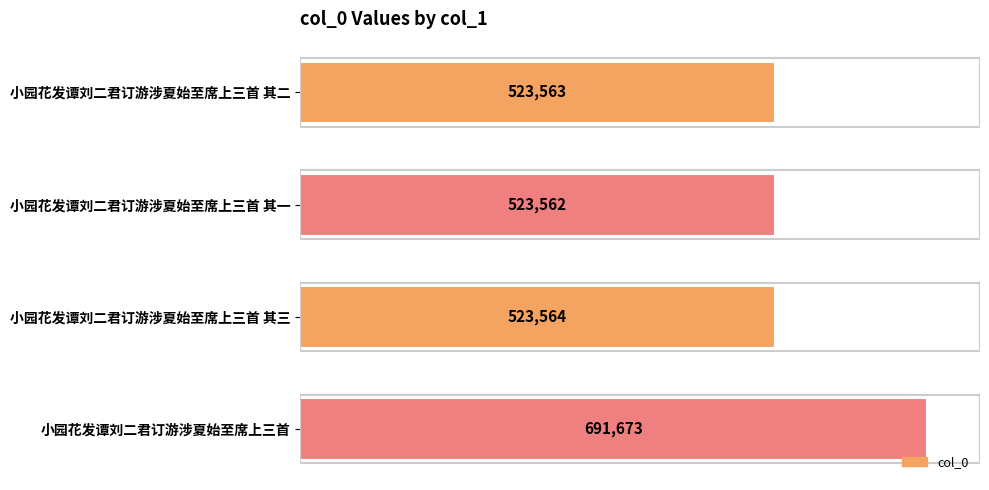

How many data points are less than 523564?

2